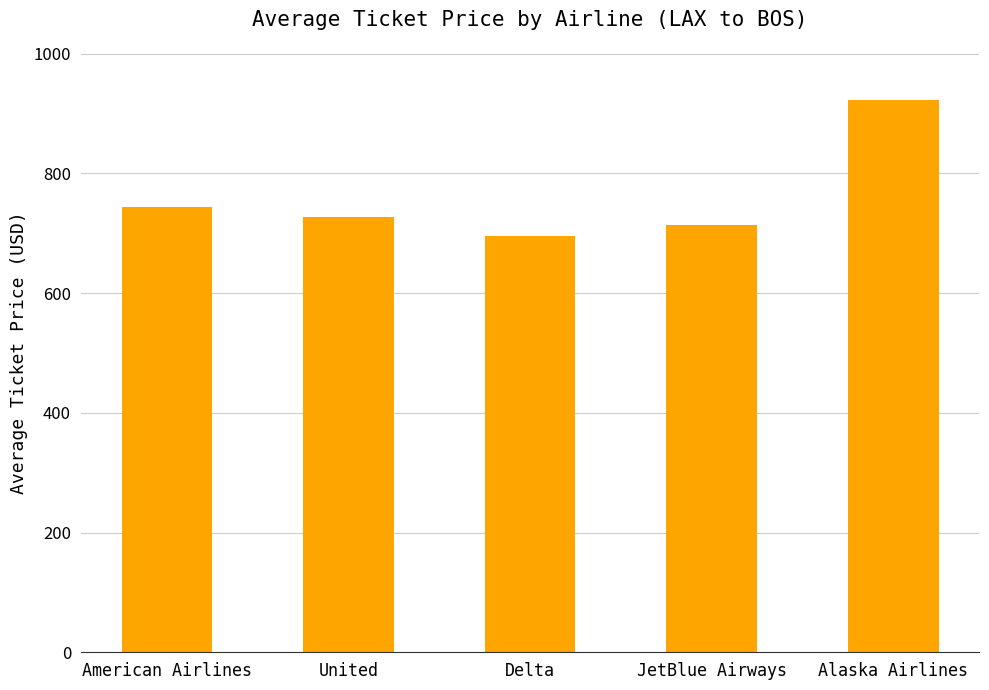

True or false: the data shows 492.3 at American Airlines.

False